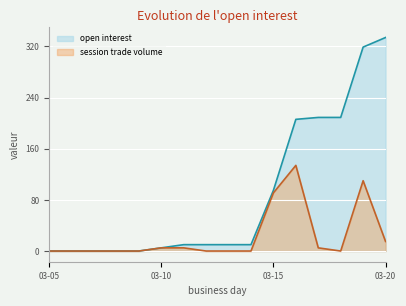

True or false: session trade volume and open interest cross at least once.

False